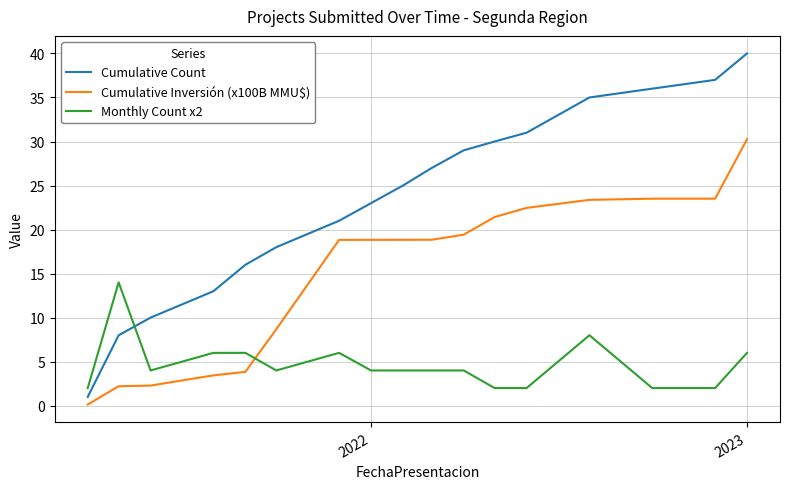

What is the lowest value of the Cumulative Count series?

1.0